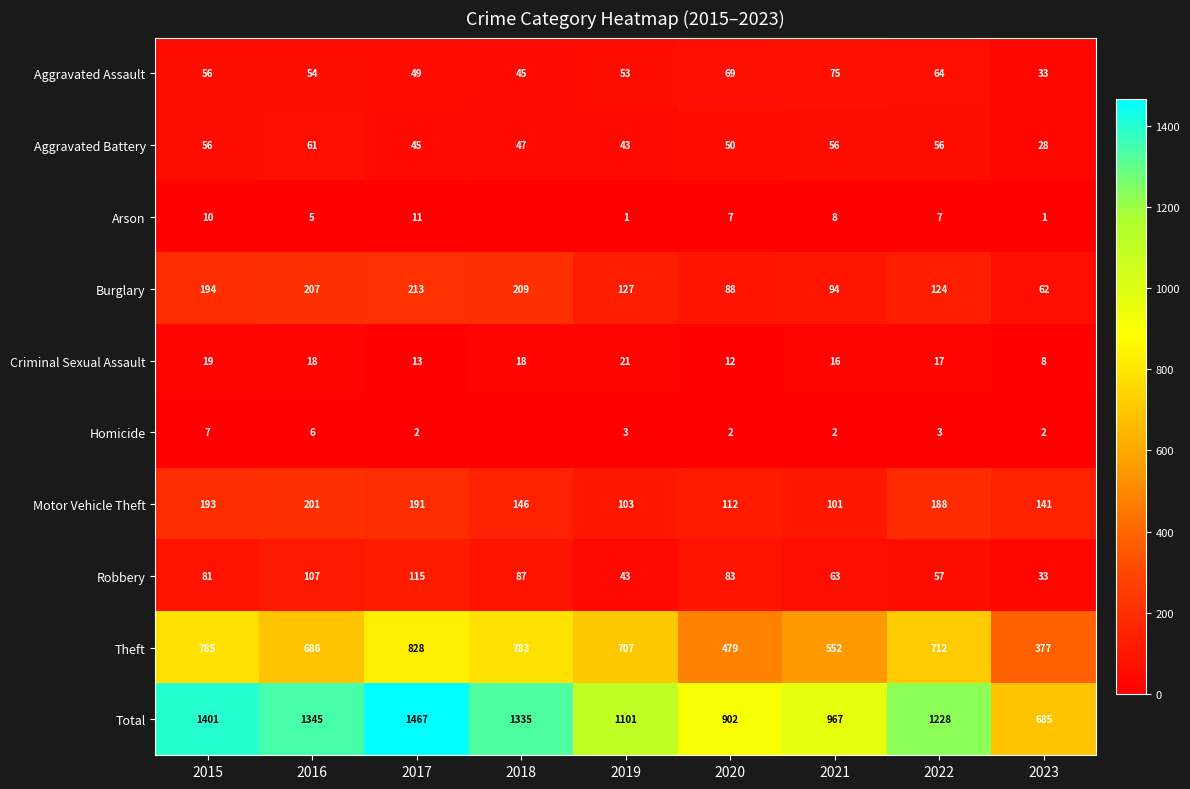

Where does the Aggravated Battery series first go above 50?

2015